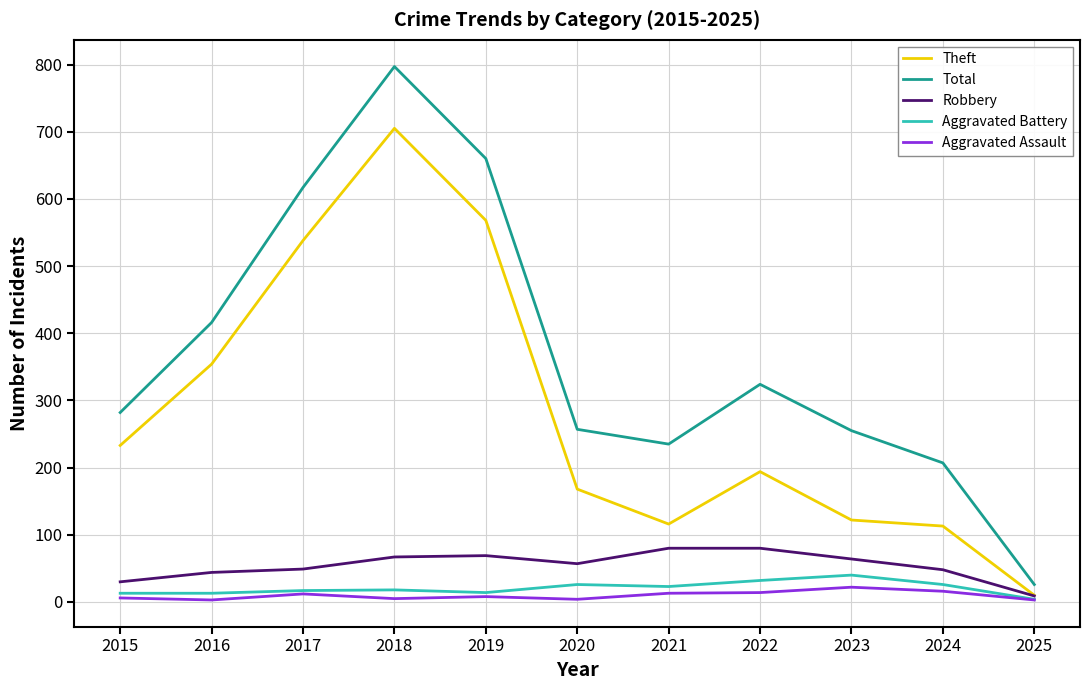

In Theft, how many points are higher than both neighbors (excluding endpoints)?

2